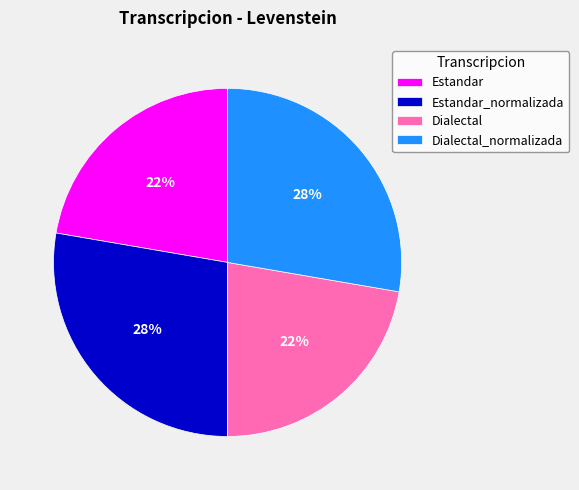

What is the ratio of the value at Estandar to the value at Estandar_normalizada?

0.8